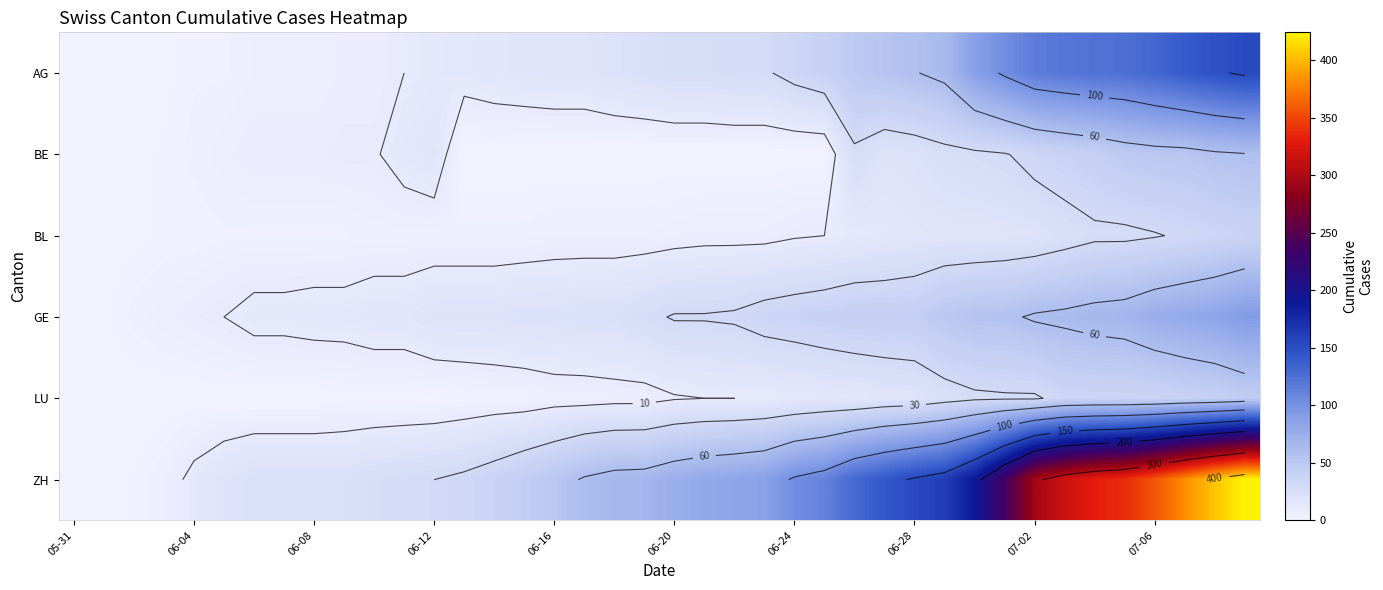

Rank the series by their maximum value, from highest to lowest.

ZH, AG, GE, BE, LU, BL